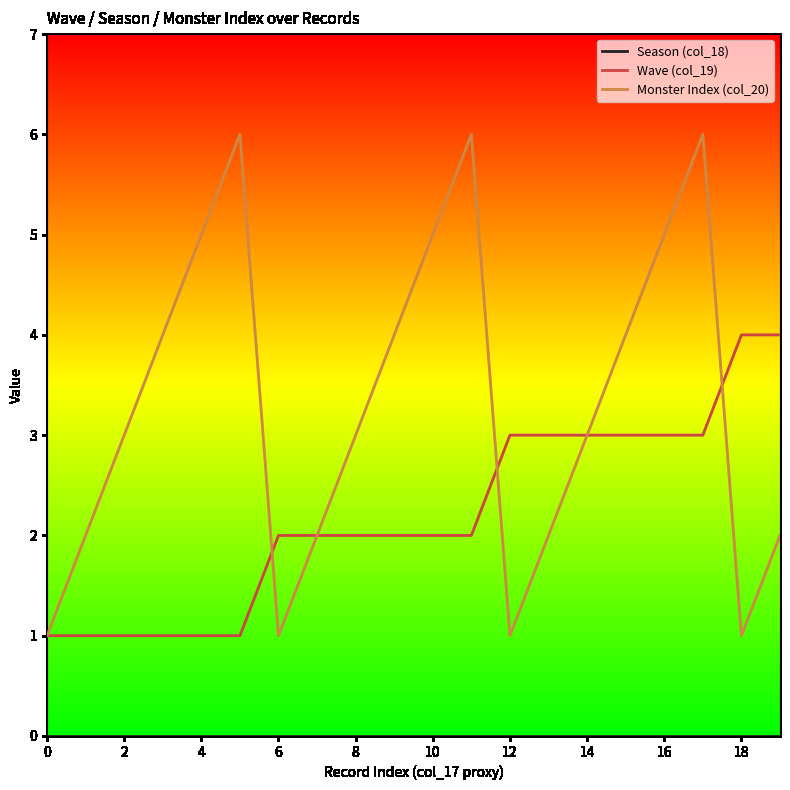

What is the maximum value shown in the chart?

6